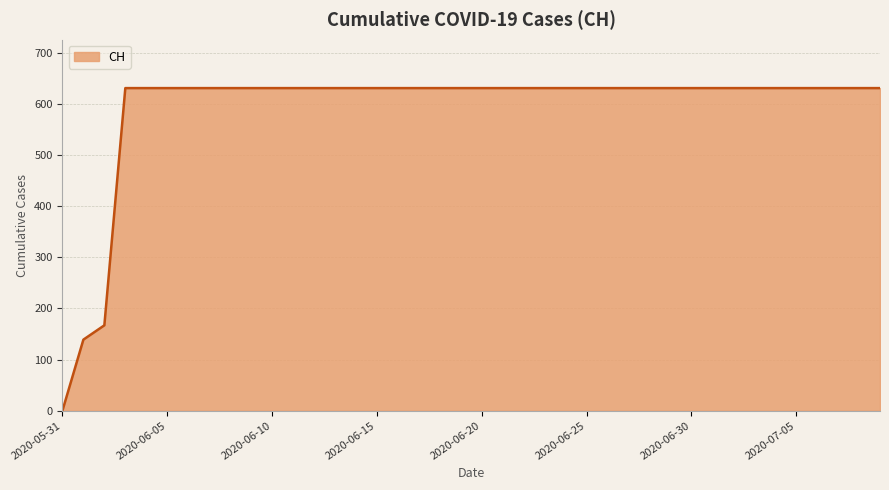

What is the sum of all values?

23653